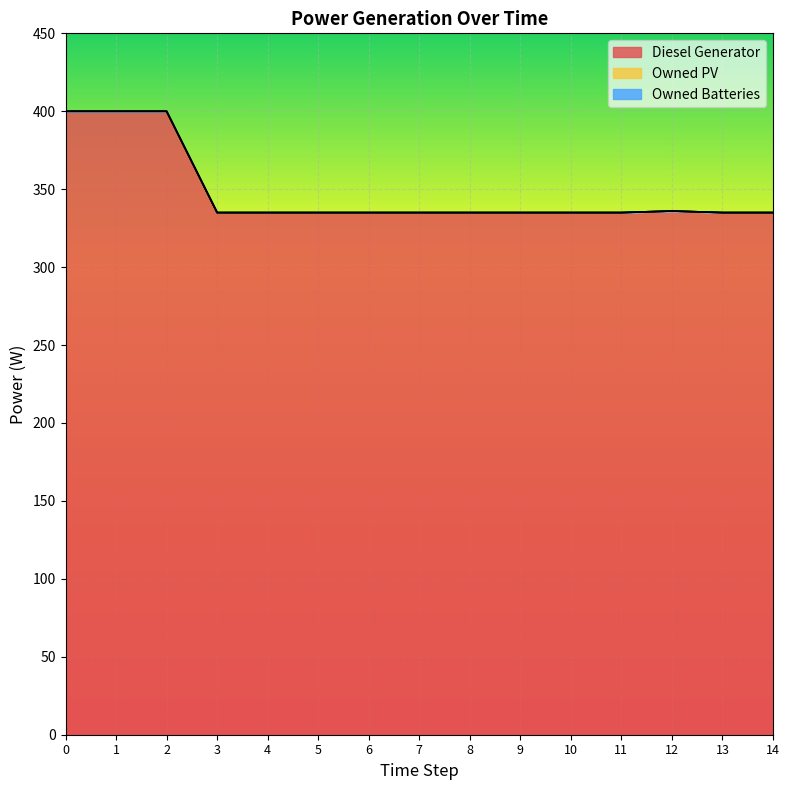

Which has a higher value, 10 or 4?

10